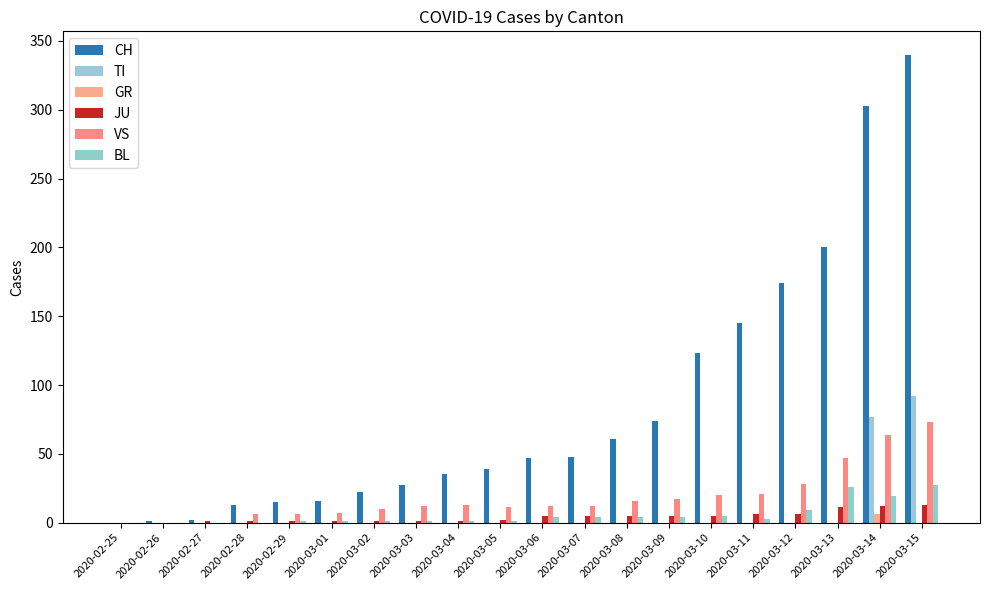

Is it true that VS equals 16 at 2020-03-08?

True